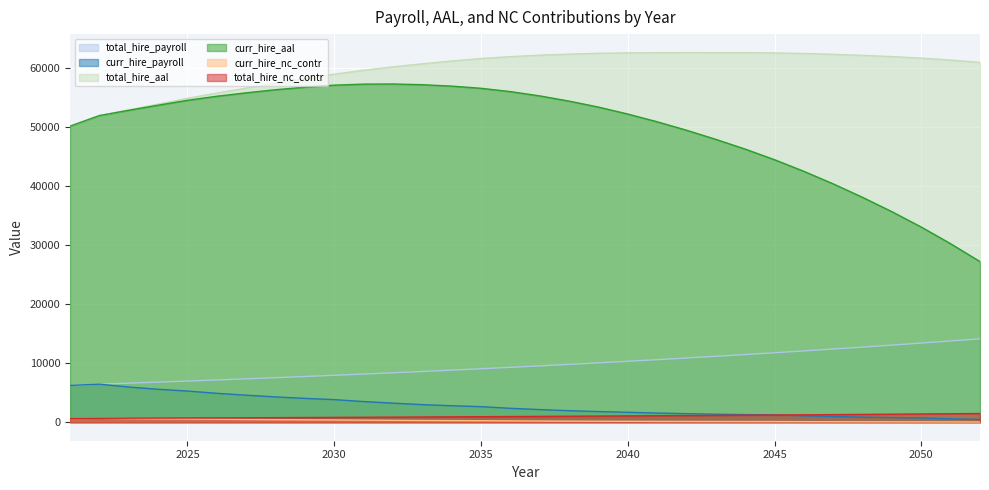

At which category is the sum across all series the highest?

2035